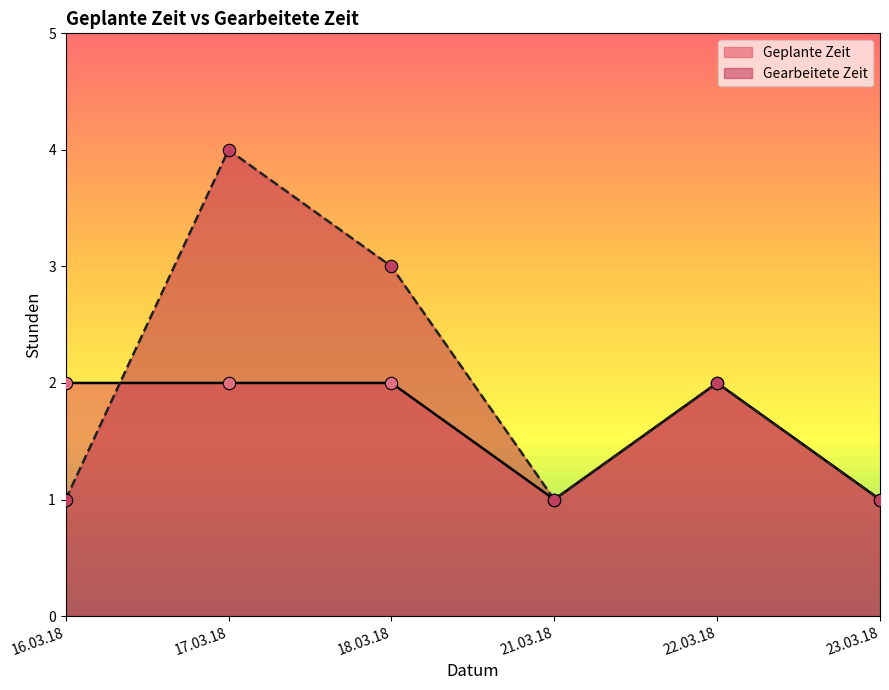

What are all the series names shown in the legend?

Geplante Zeit, Gearbeitete Zeit